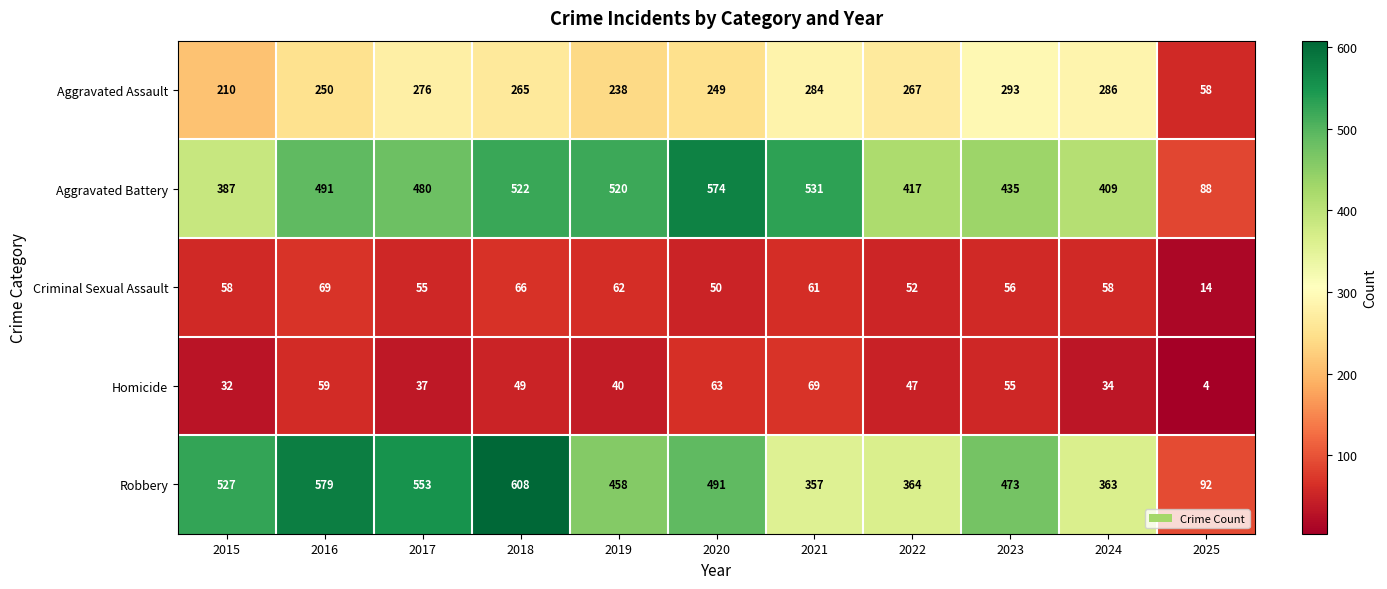

At which label does Aggravated Battery first exceed 480?

2016